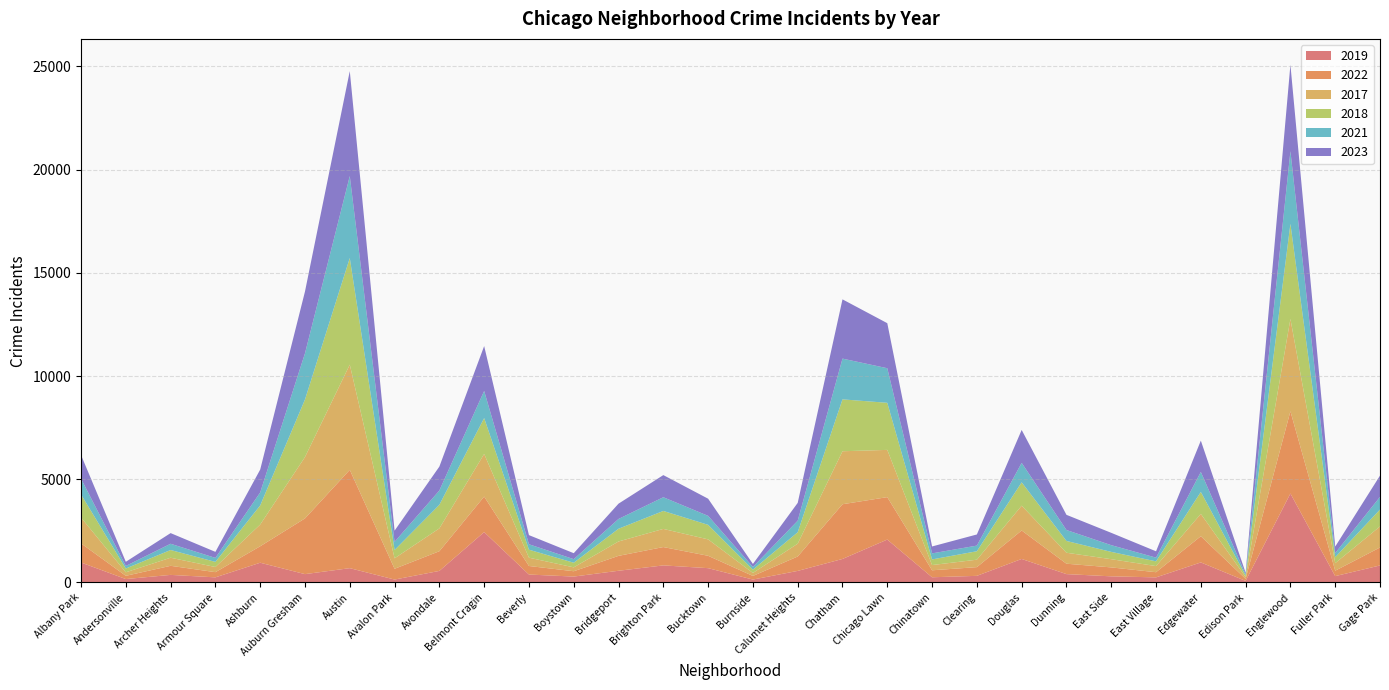

Reading left to right, transcribe all the data shown in this chart.

2019: 968	166	368	249	957	405	694	142	561	2441	385	287	568	828	694	142	561	1140	2079	253	322	1140	406	298	248	972	77	4310	308	825
2022: 926	157	440	251	797	2698	4761	522	953	1720	414	258	722	888	599	175	698	2650	2055	338	422	1379	504	433	250	1269	99	3981	263	871
2017: 1252	171	391	250	1053	2973	5096	508	1107	2066	403	188	697	879	795	145	620	2566	2288	253	360	1201	531	397	296	1082	87	4471	365	1019
2018: 1117	184	374	248	924	2787	5163	401	1142	1737	386	224	616	870	704	160	554	2513	2280	273	409	1131	571	354	230	1063	75	4608	289	817
2021: 767	123	303	193	630	2237	3970	395	692	1313	264	173	474	664	435	130	559	1974	1675	293	274	943	530	326	180	969	62	3518	200	613
2023: 1144	202	516	292	1107	2993	5082	542	1158	2173	442	289	741	1072	831	146	863	2869	2181	335	539	1594	735	597	307	1516	72	4185	314	1032